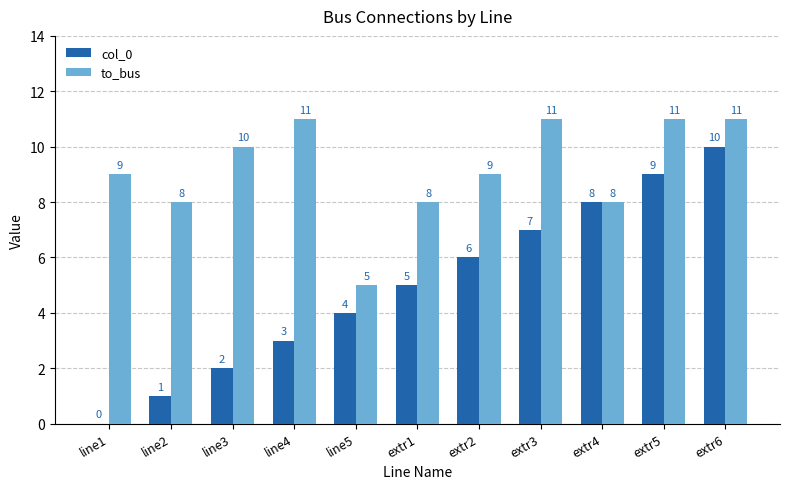

Which category has the highest value in the col_0 series?

extr6